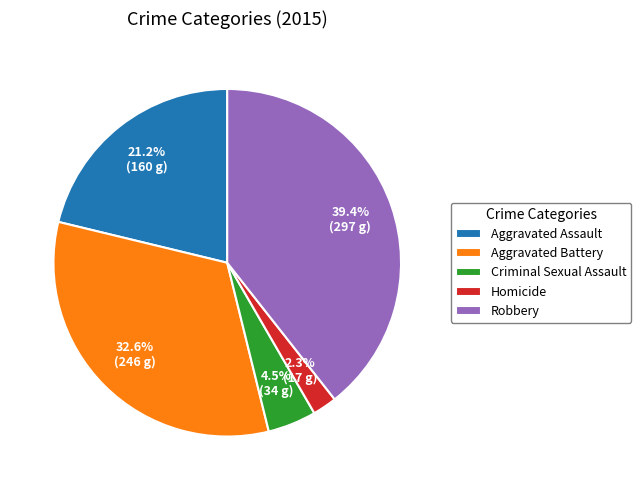

Count the number of slices in the pie.

5